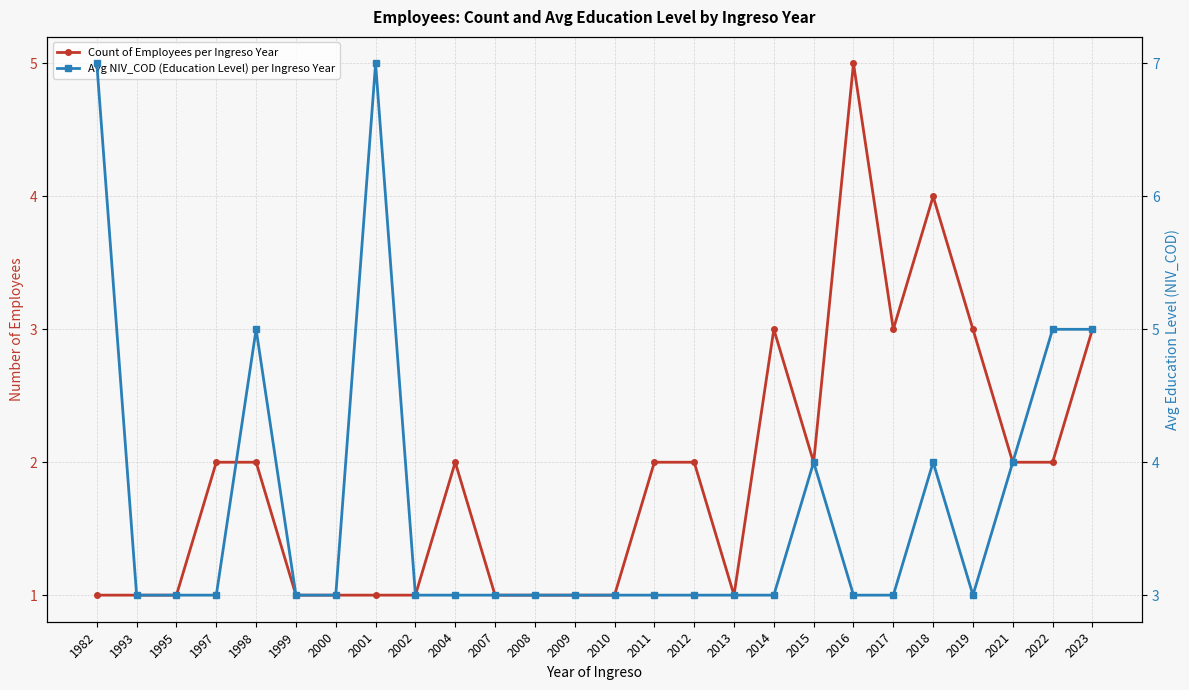

Which series has the largest range (max minus min)?

Count of Employees per Ingreso Year